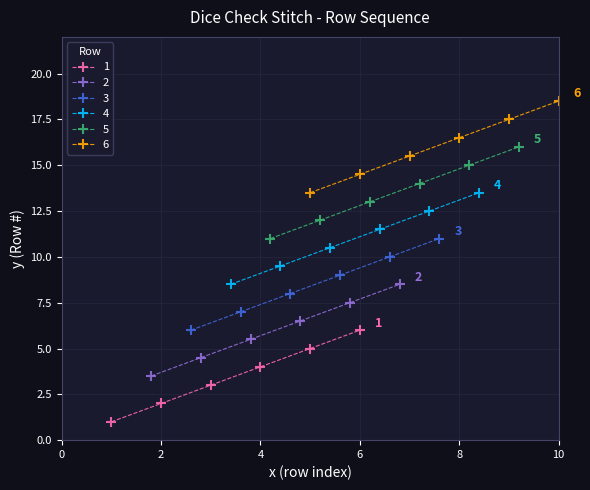

Is it true that the value at Row 3 is 3?

True